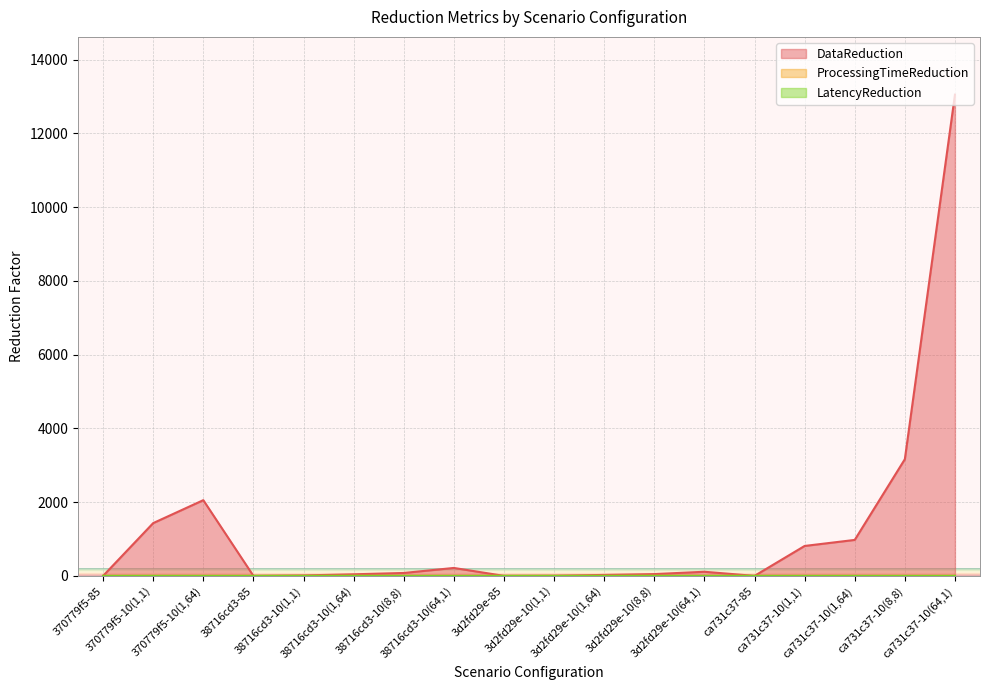

How many interior local valleys does the LatencyReduction series have?

5